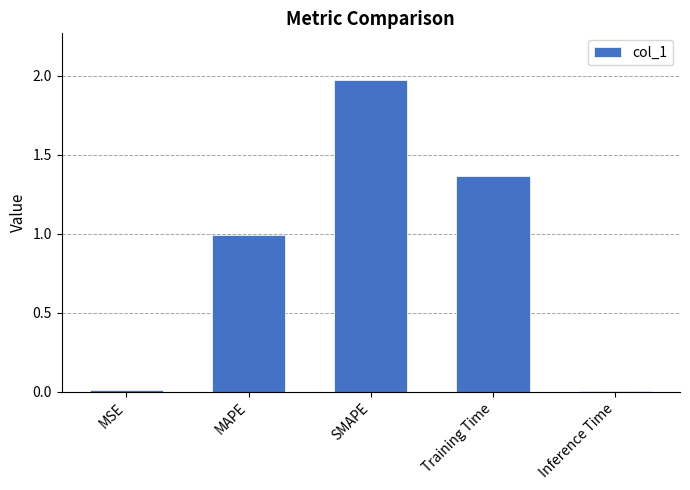

True or false: the data shows 1.0 at MAPE.

True